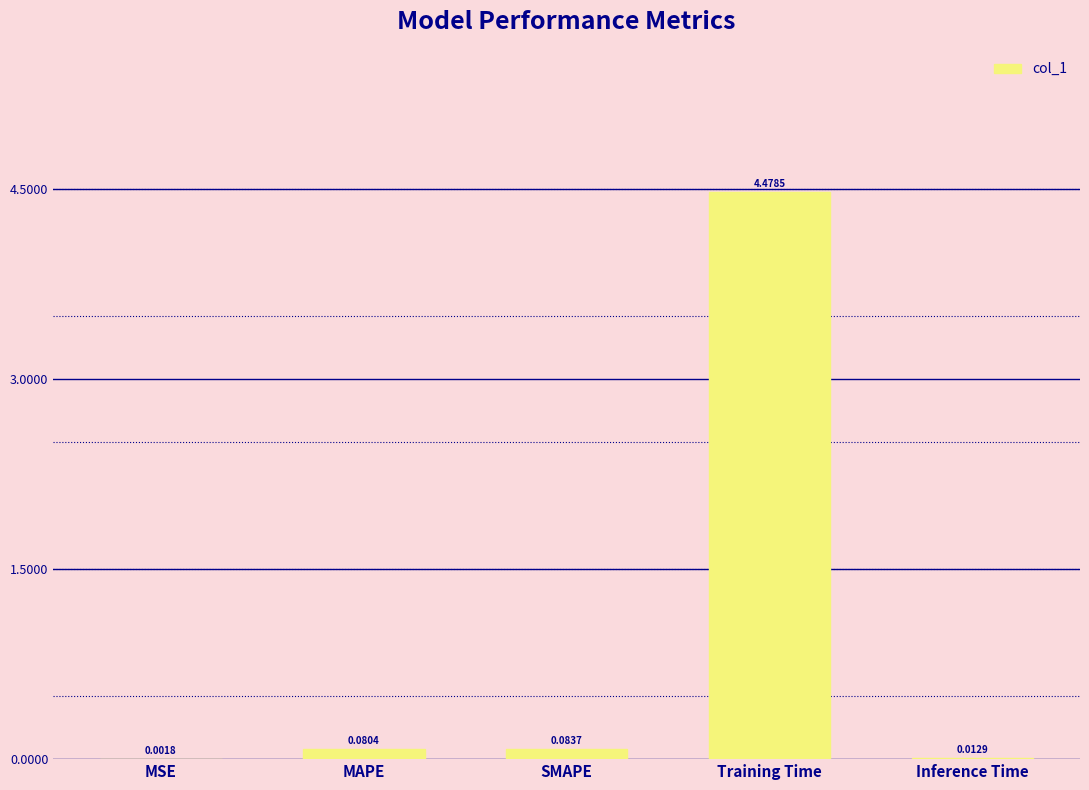

Which label corresponds to the largest value in the chart?

Training Time